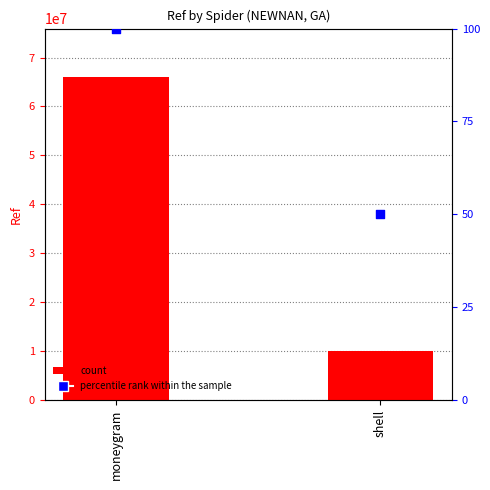

Between moneygram and shell, which is larger?

moneygram